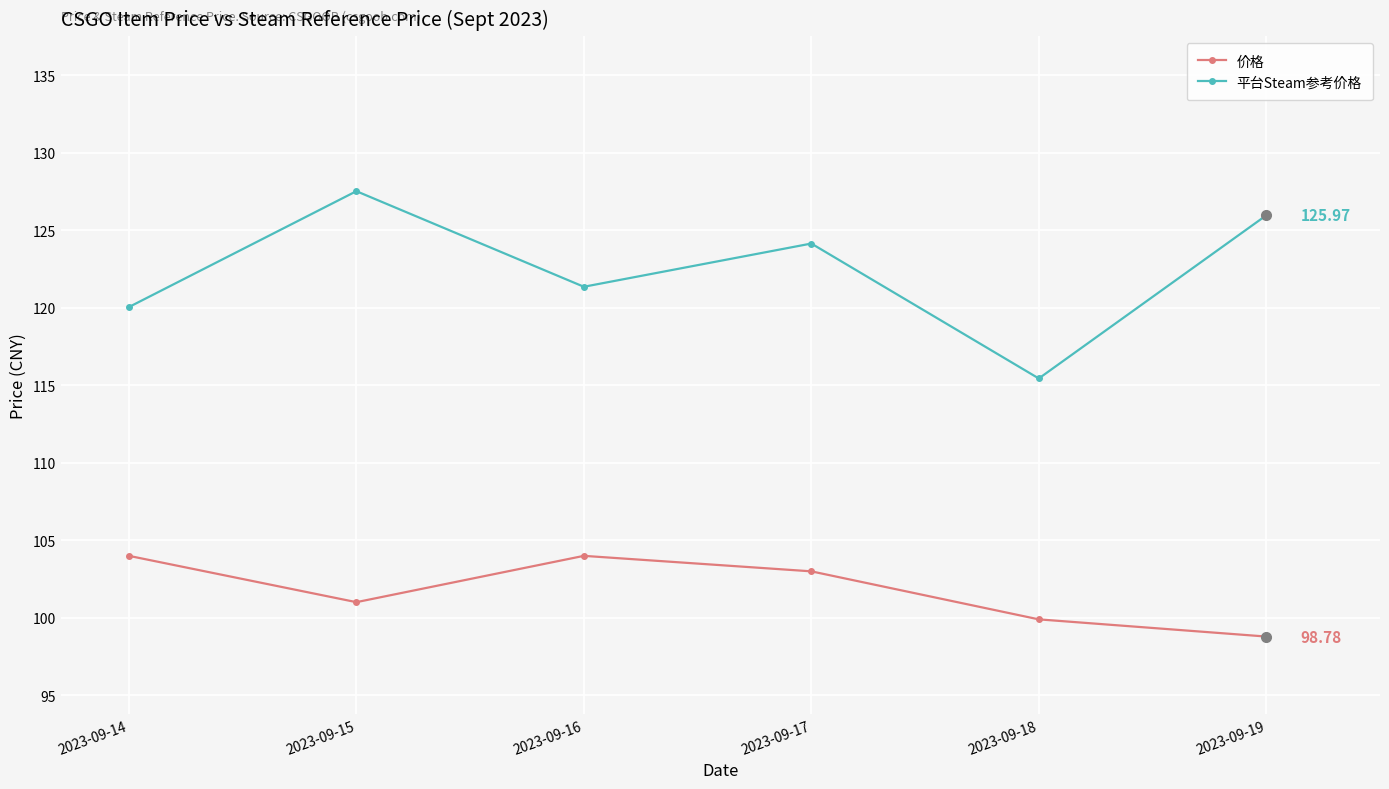

Where is the first local maximum for 价格?

2023-09-16